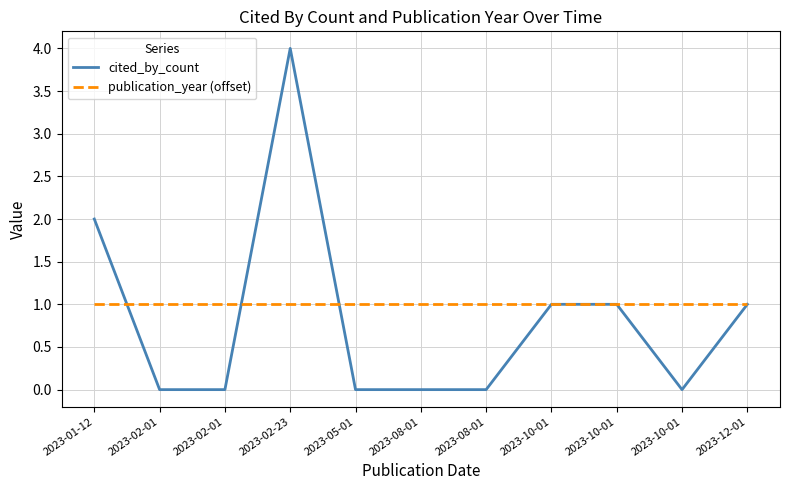

How many lines are shown in the chart?

2